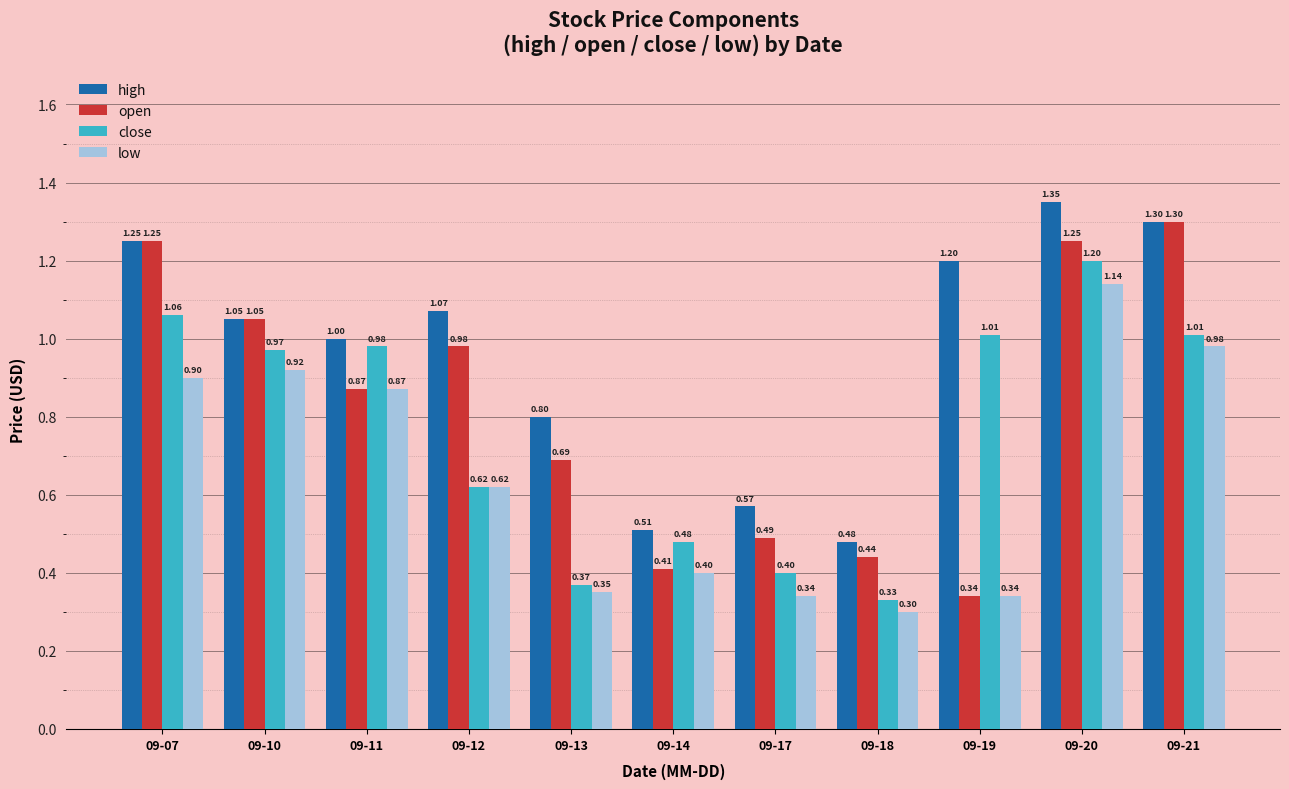

Which category has the lowest value in the low series?

09-18